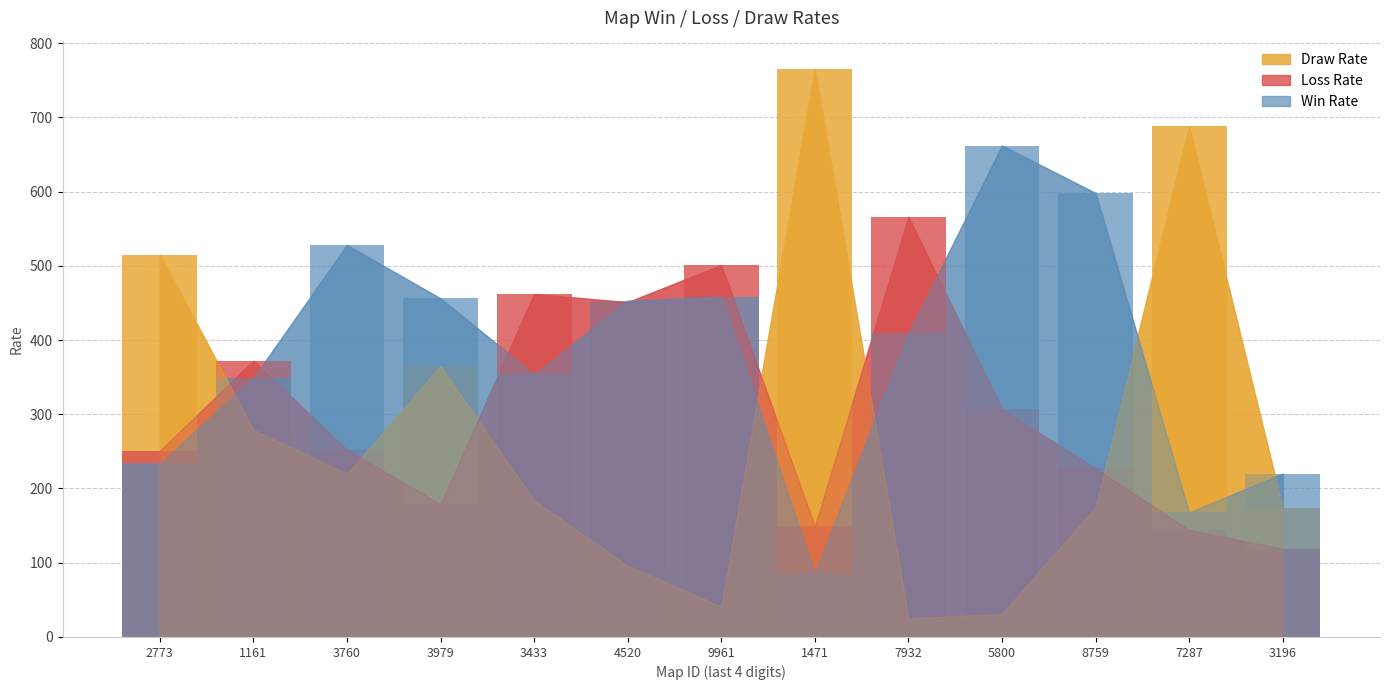

Reading left to right, list all the values displayed in this chart.

Win Rate: 990592773=234	821661161=349	239473760=528	2124563979=456	1925383433=354	1625254520=453	1404839961=458	1476801471=86	1982907932=409	154905800=662	1830728759=598	168527287=168	1106633196=220
Loss Rate: 990592773=251	821661161=372	239473760=252	2124563979=179	1925383433=462	1625254520=451	1404839961=501	1476801471=149	1982907932=566	154905800=307	1830728759=227	168527287=144	1106633196=119
Draw Rate: 990592773=515	821661161=279	239473760=220	2124563979=365	1925383433=184	1625254520=96	1404839961=41	1476801471=765	1982907932=25	154905800=31	1830728759=175	168527287=688	1106633196=174